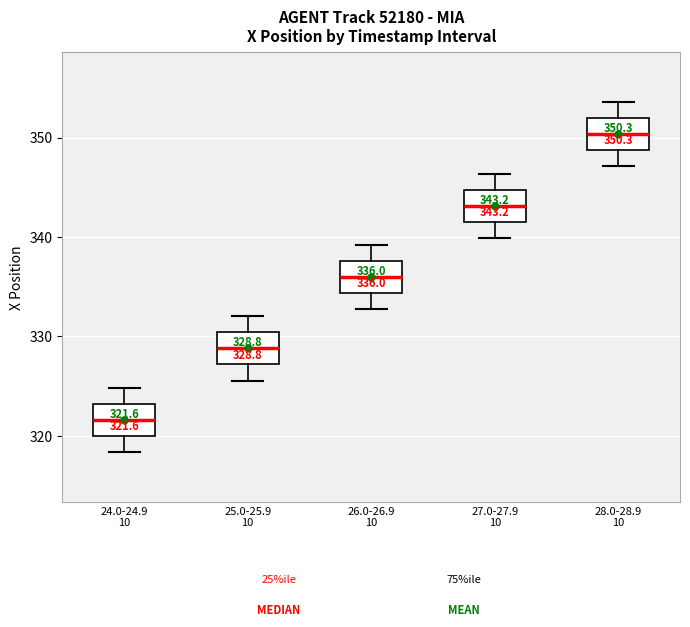

Which box's median line is the lowest?

24.0-24.9 10